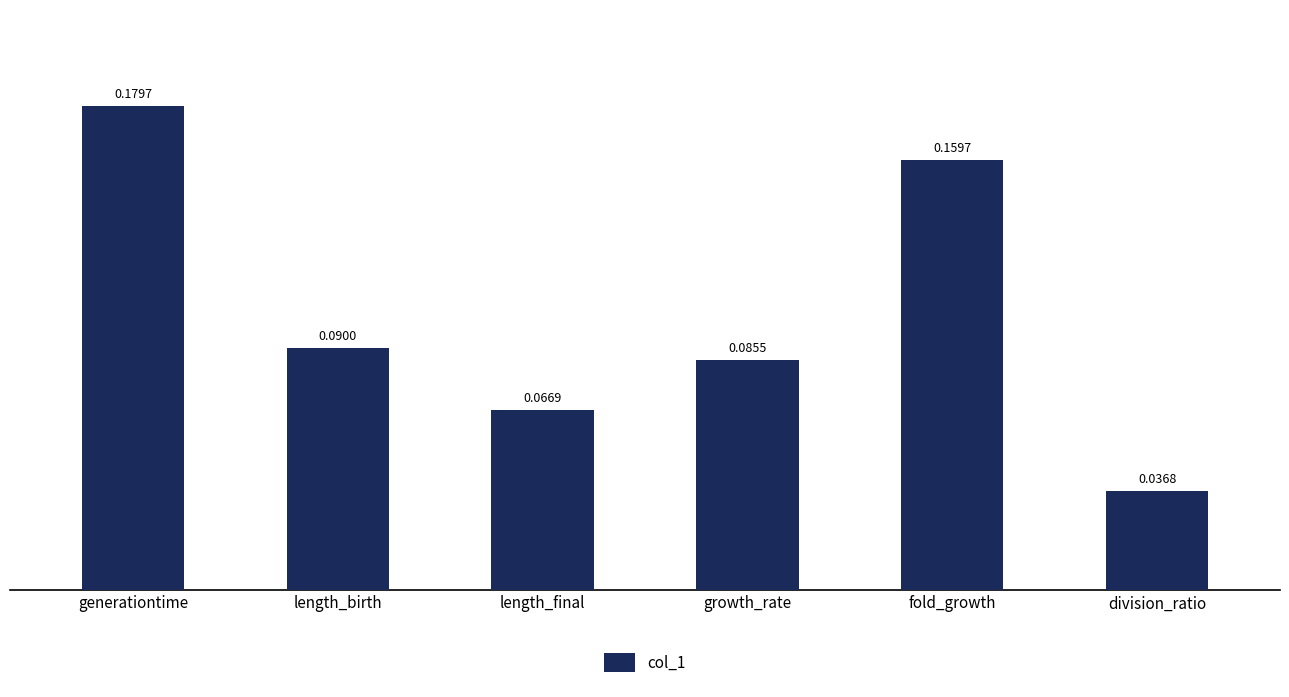

At which category does the chart reach its minimum across all series?

division_ratio